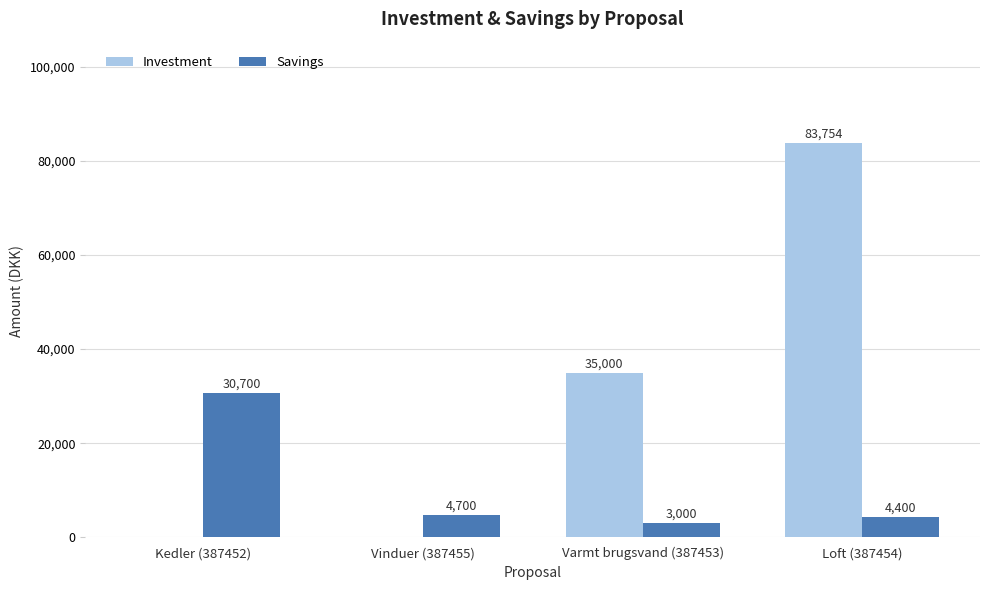

What value does the Investment series have at Loft (387454)?

83754